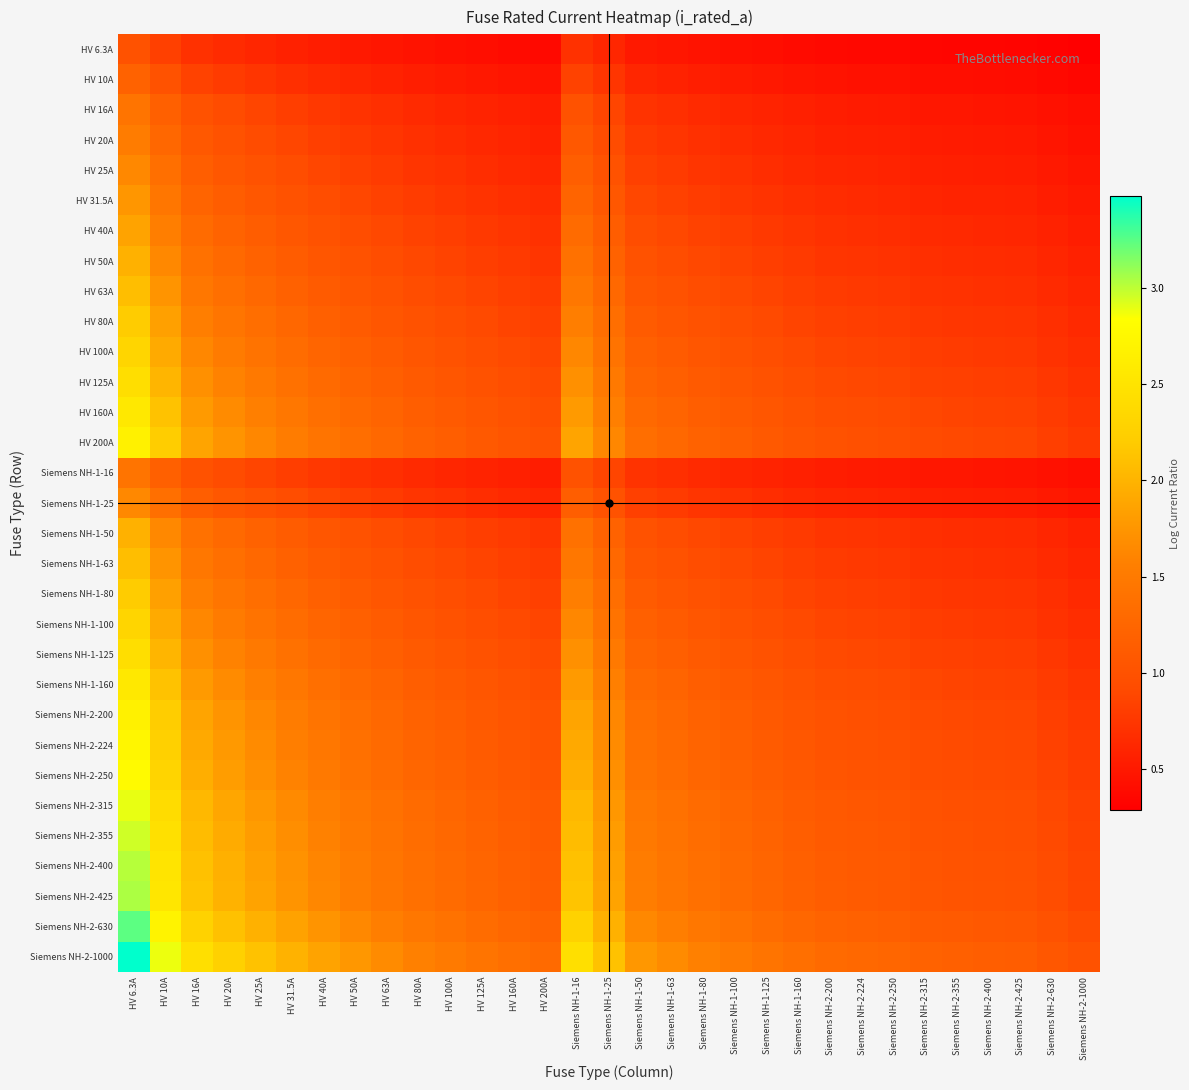

Rank the series by their maximum value, from highest to lowest.

Siemens NH-2-1000, Siemens NH-2-630, Siemens NH-2-425, Siemens NH-2-400, Siemens NH-2-355, Siemens NH-2-315, Siemens NH-2-250, Siemens NH-2-224, HV 200A, Siemens NH-2-200, HV 160A, Siemens NH-1-160, HV 125A, Siemens NH-1-125, HV 100A, Siemens NH-1-100, HV 80A, Siemens NH-1-80, HV 63A, Siemens NH-1-63, HV 50A, Siemens NH-1-50, HV 40A, HV 31.5A, HV 25A, Siemens NH-1-25, HV 20A, HV 16A, Siemens NH-1-16, HV 10A, HV 6.3A